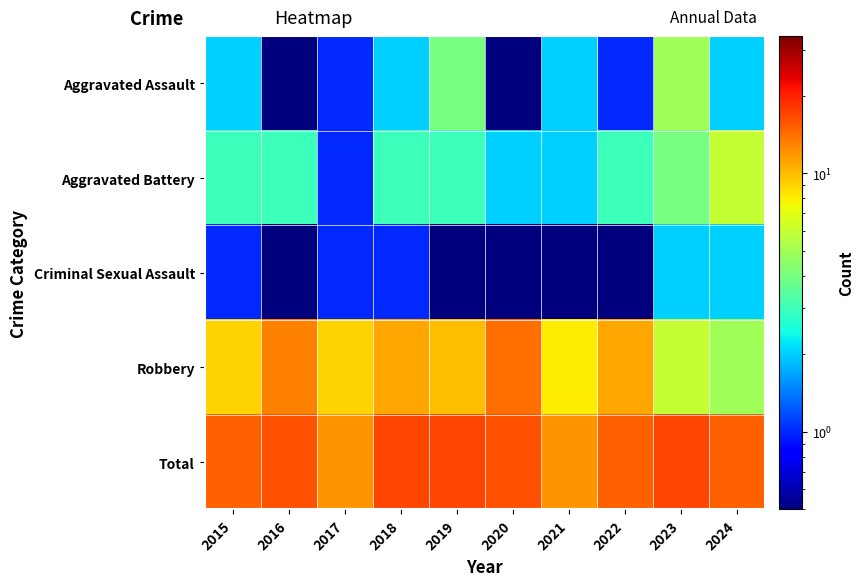

Reading left to right, transcribe all the data shown in this chart.

Aggravated Assault: 2015=2.0	2016=0.1	2017=1.0	2018=2.0	2019=4.0	2020=0.1	2021=2.0	2022=1.0	2023=5.0	2024=2.0
Aggravated Battery: 2015=3.0	2016=3.0	2017=1.0	2018=3.0	2019=3.0	2020=2.0	2021=2.0	2022=3.0	2023=4.0	2024=6.0
Criminal Sexual Assault: 2015=1.0	2016=0.1	2017=1.0	2018=1.0	2019=0.1	2020=0.1	2021=0.1	2022=0.1	2023=2.0	2024=2.0
Robbery: 2015=9.0	2016=13.0	2017=9.0	2018=11.0	2019=10.0	2020=14.0	2021=8.0	2022=11.0	2023=6.0	2024=5.0
Total: 2015=15.0	2016=16.0	2017=12.0	2018=17.0	2019=17.0	2020=16.0	2021=12.0	2022=15.0	2023=17.0	2024=15.0